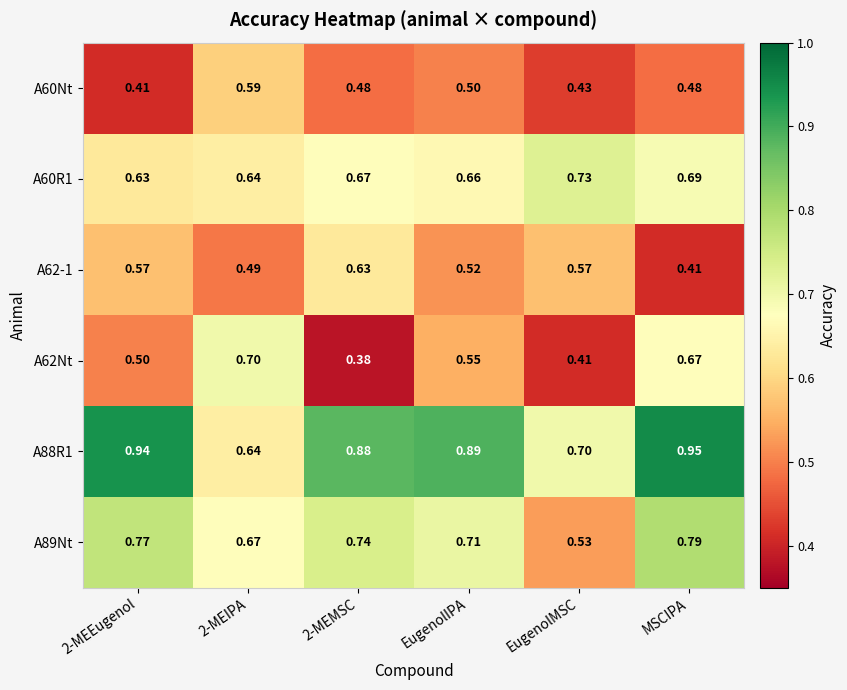

Where is A62-1 nearest to the value 0?

MSCIPA